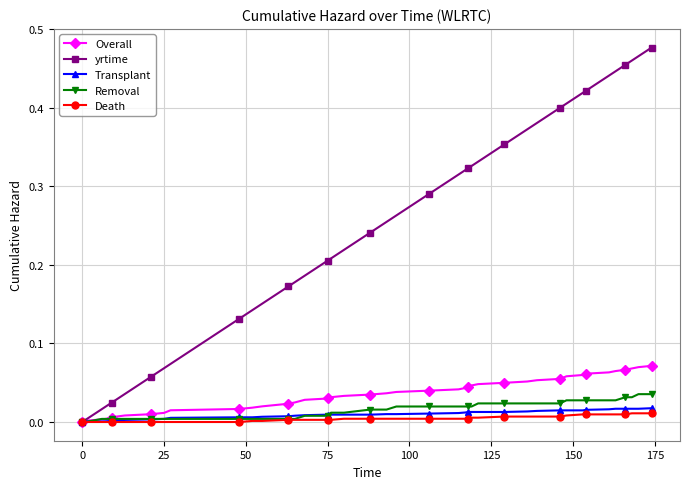

Which series has the widest spread of values?

yrtime